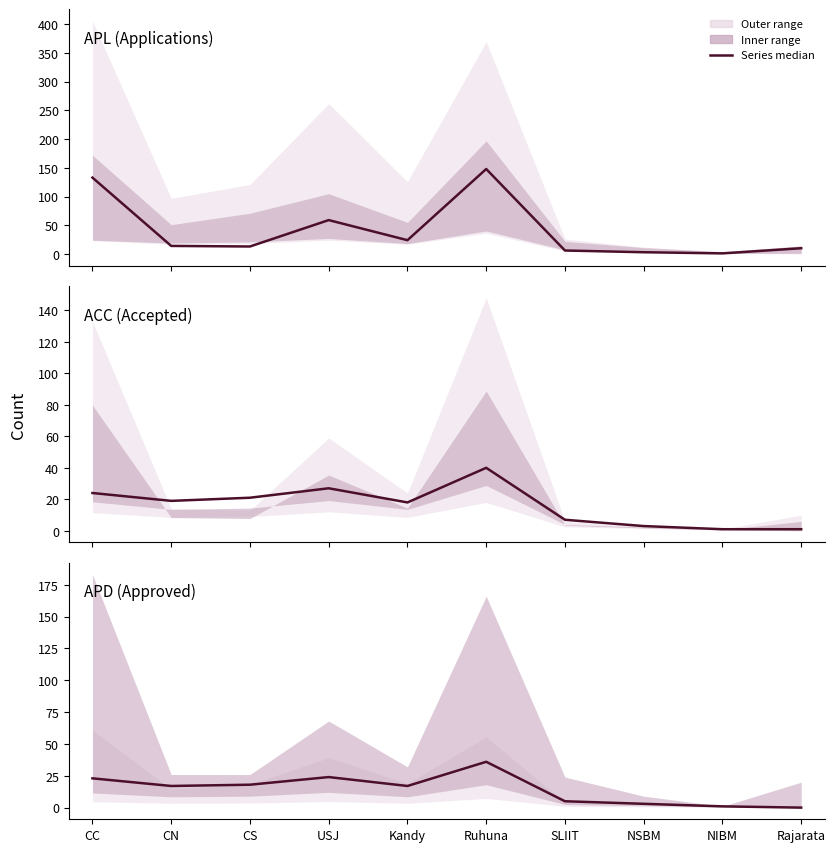

What is the greatest value displayed?

148